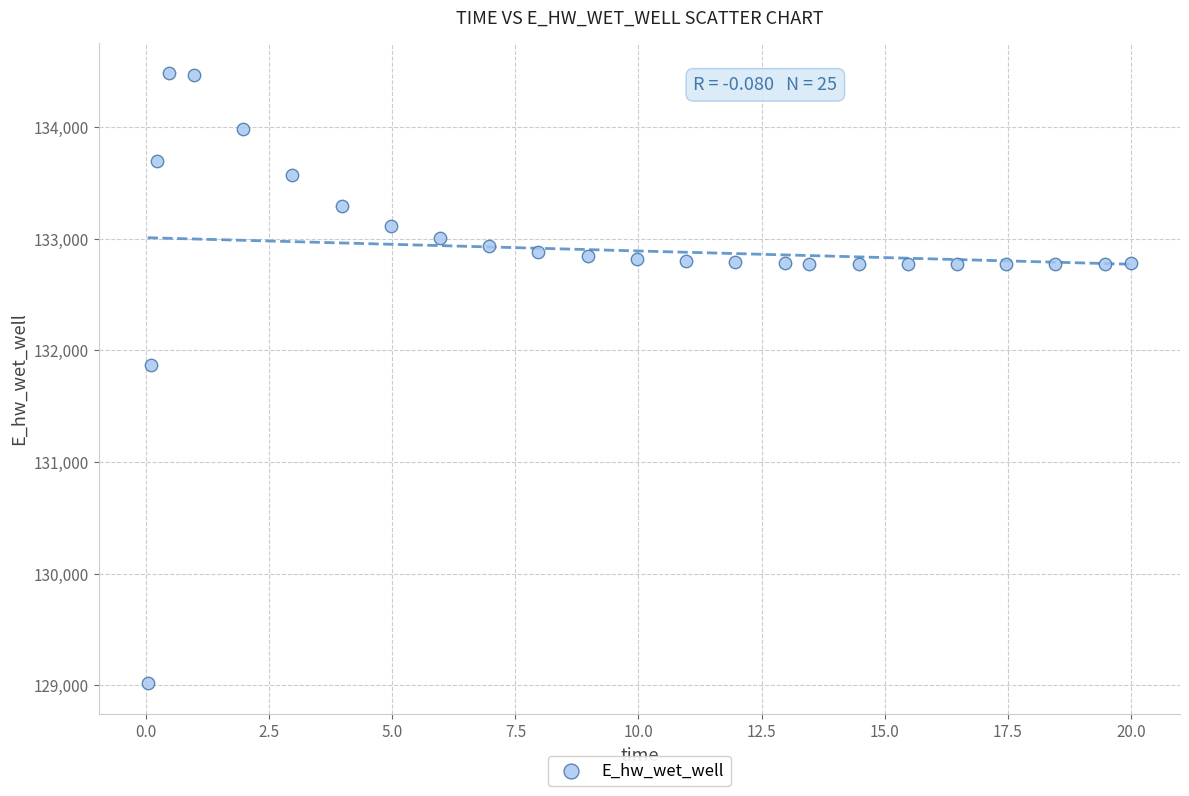

What is the range of X values (max minus min)?

20.0